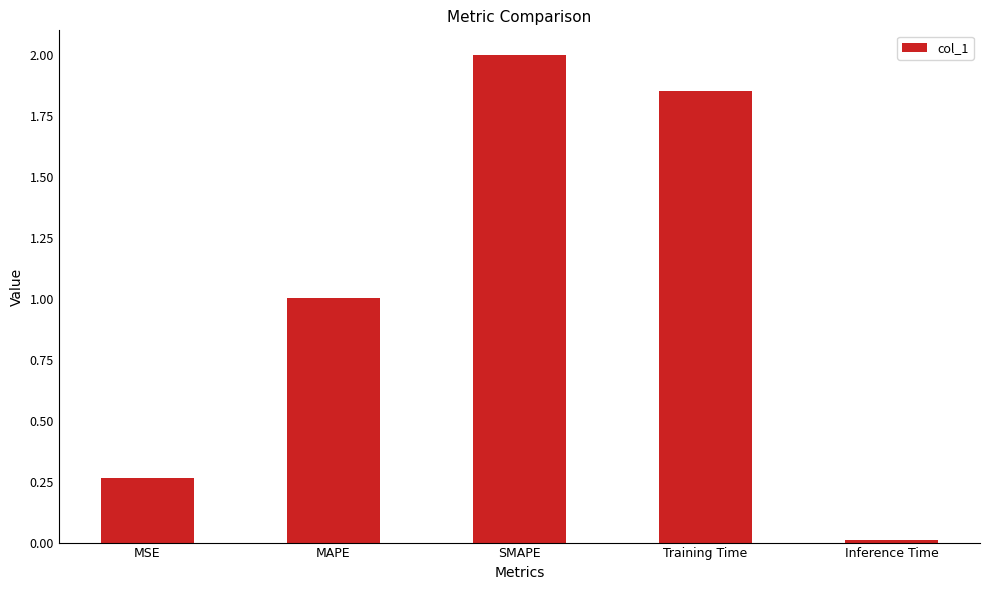

Which label corresponds to the smallest value in the chart?

Inference Time